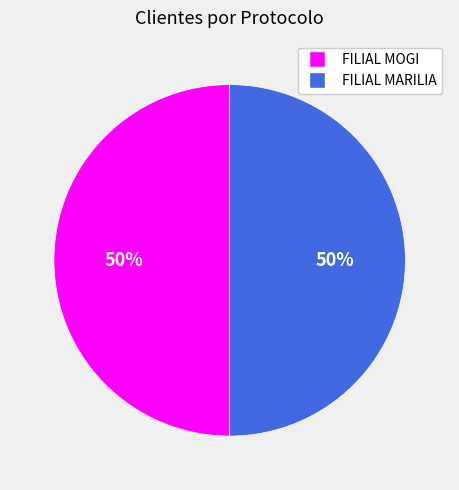

To the nearest percent, what percentage of the pie is FILIAL MARILIA?

50%